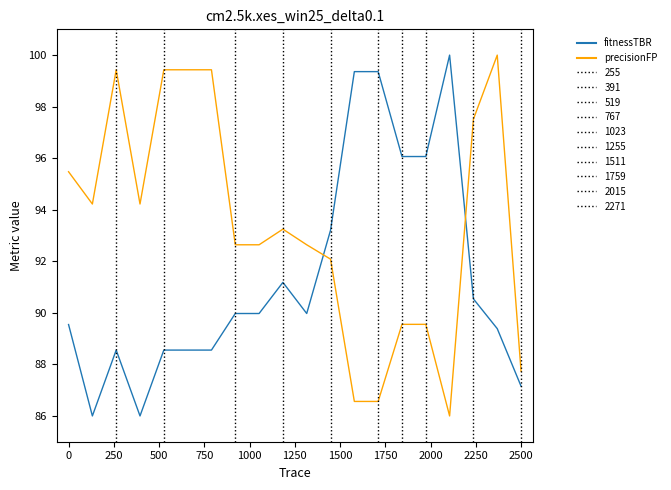

At 500, list the series in order from largest to smallest.

precisionFP, fitnessTBR